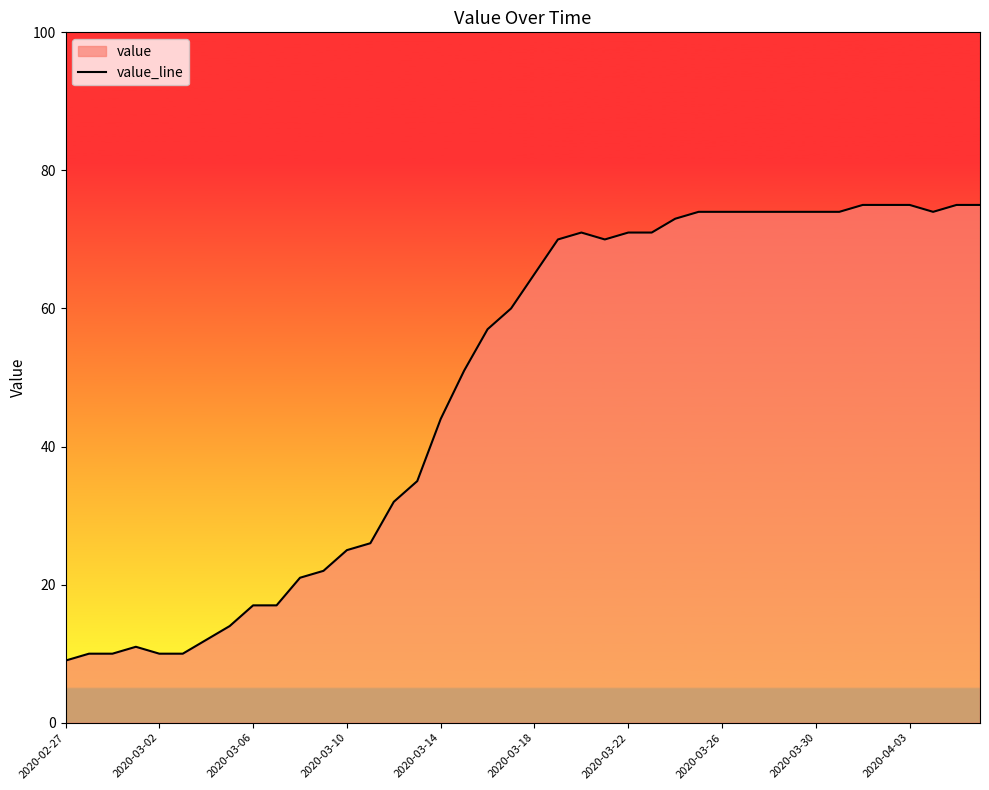

At which label is the value closest to 42?

2020-03-14